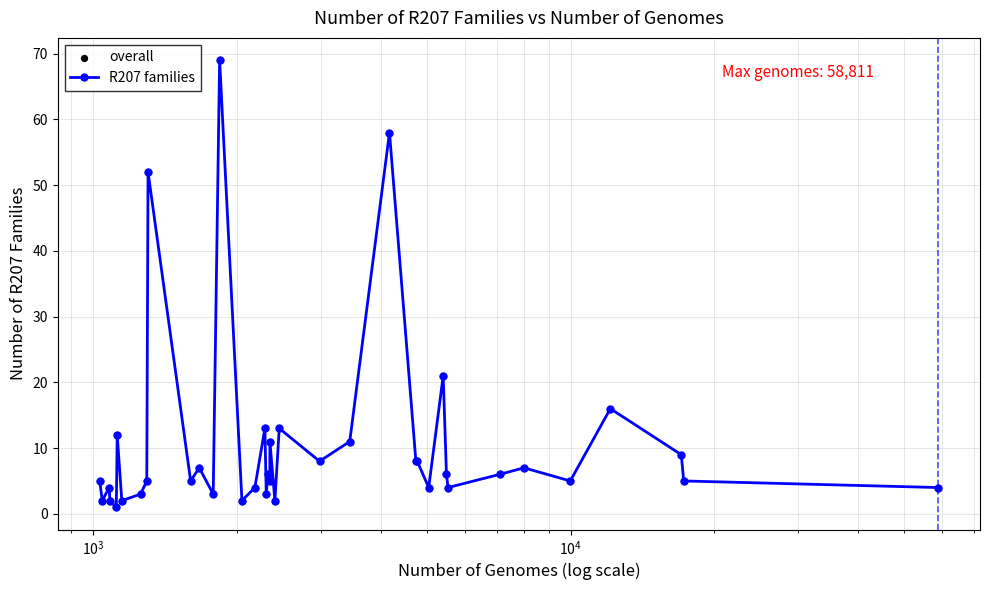

What is the maximum value shown in the chart?

69